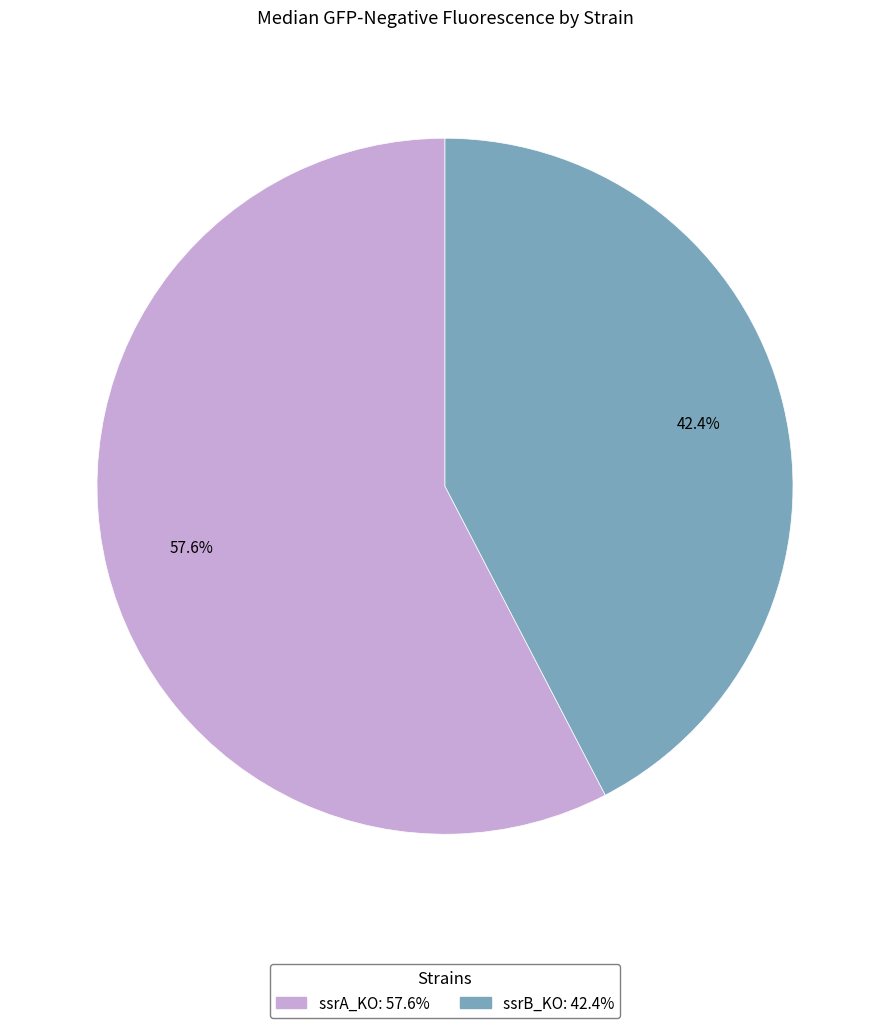

How many segments does this pie chart have?

2